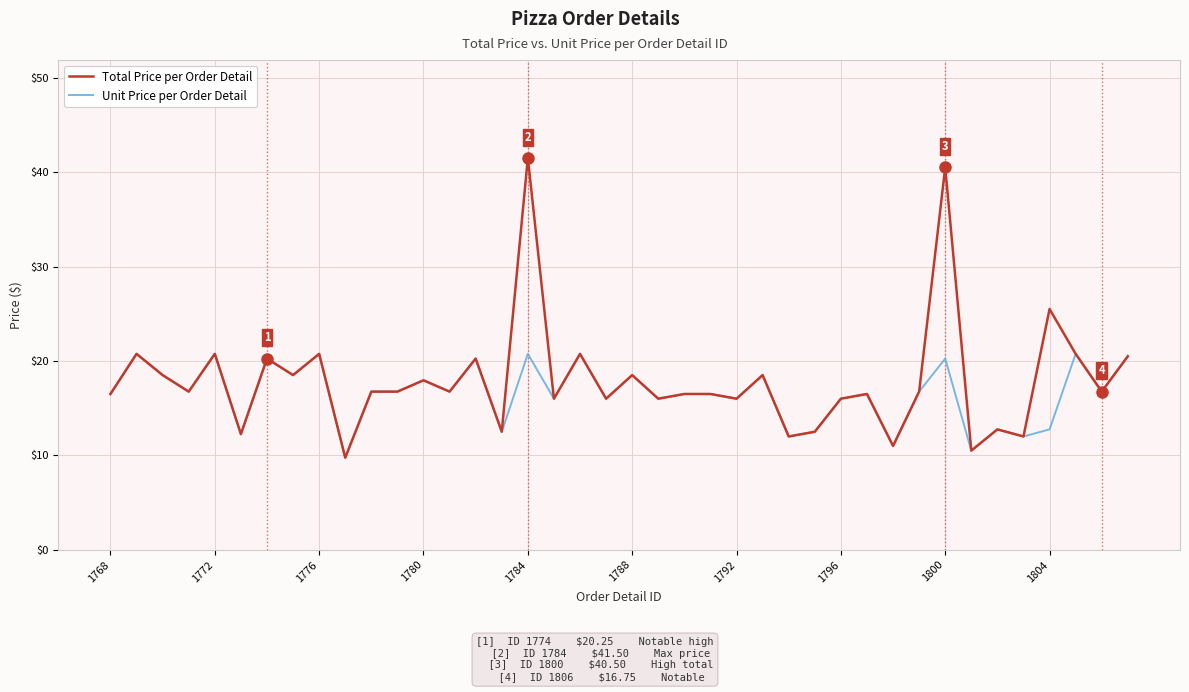

What is the greatest value displayed?

41.5